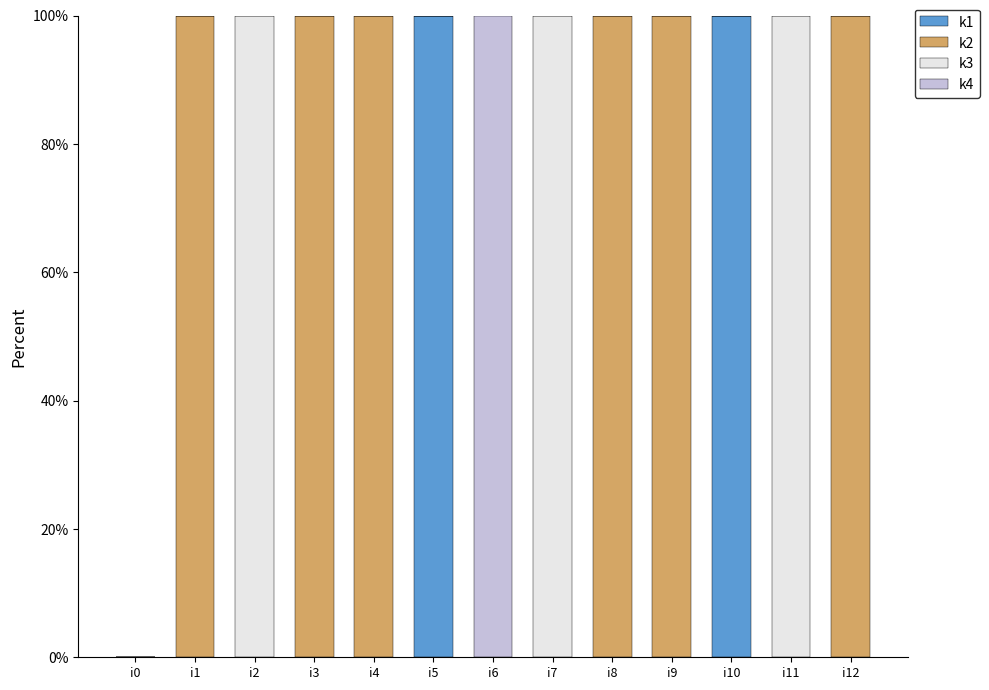

What is the sum of all k1 values?

200